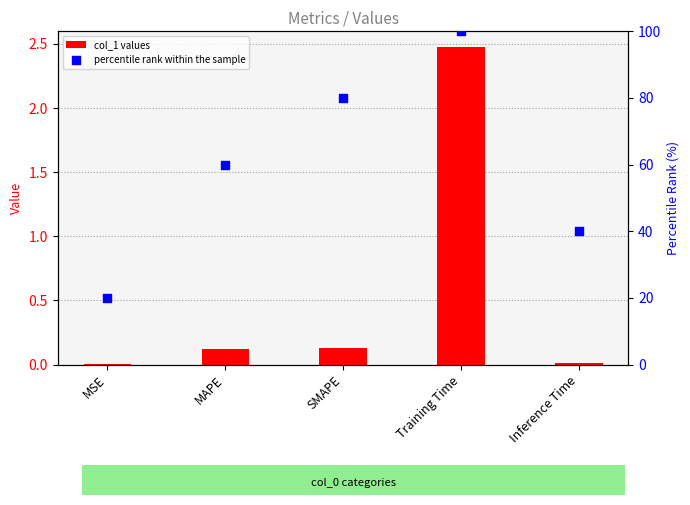

What are all the series names shown in the legend?

col_1 values, percentile rank within the sample